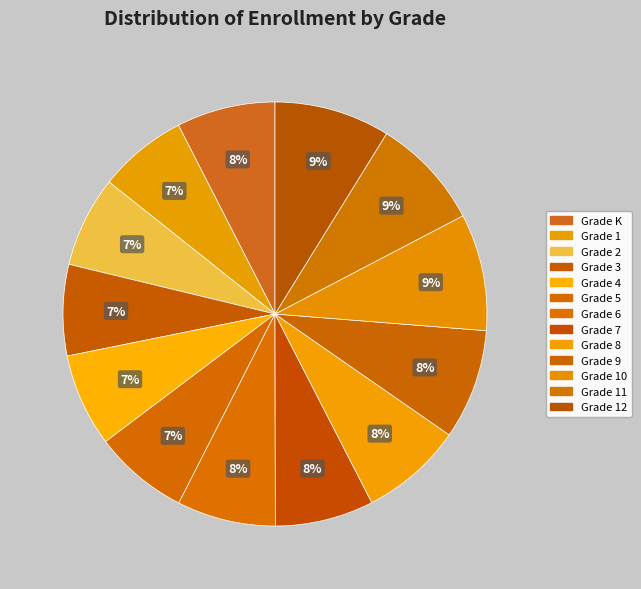

What percentage do Grade 3 and Grade 8 together represent?

14.7%